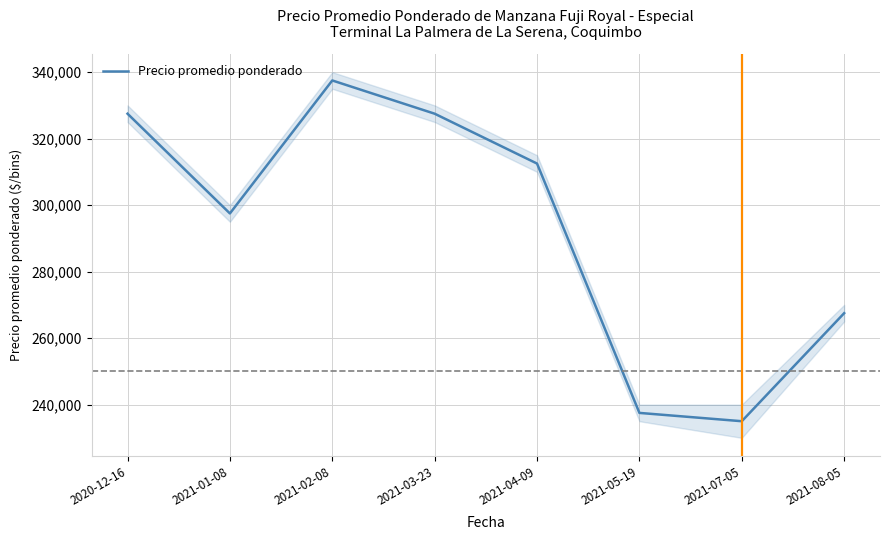

Is it true that the value at 2021-01-08 is 395699?

False